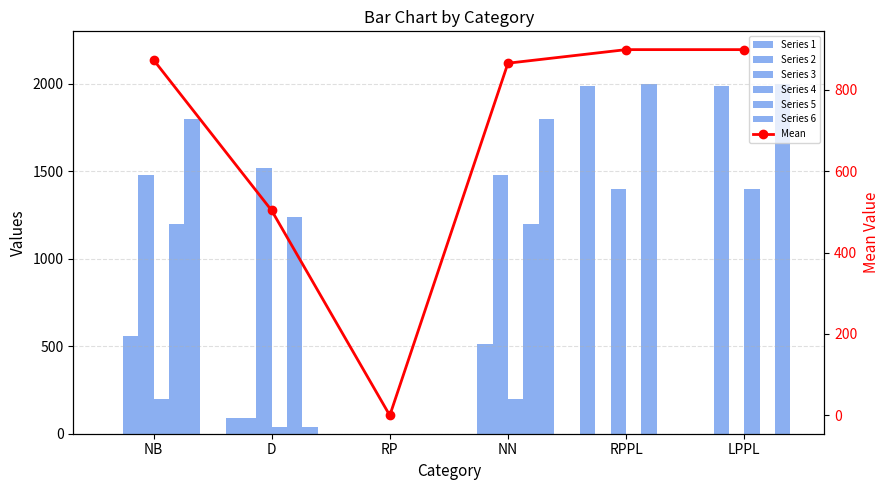

Reading right to left, what are all the values shown in this chart?

1: LPPL=0	RPPL=1990	NN=0	RP=0	D=90	NB=0
2: LPPL=1990	RPPL=0	NN=510	RP=0	D=90	NB=560
3: LPPL=0	RPPL=1400	NN=1480	RP=0	D=1520	NB=1480
4: LPPL=1400	RPPL=0	NN=200	RP=0	D=40	NB=200
5: LPPL=0	RPPL=2000	NN=1200	RP=0	D=1240	NB=1200
6: LPPL=2000	RPPL=0	NN=1800	RP=0	D=40	NB=1800